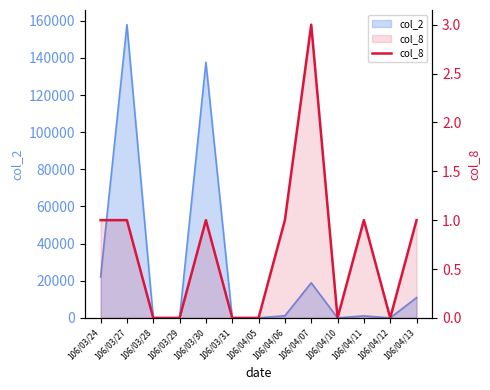

How many lines are shown in the chart?

1